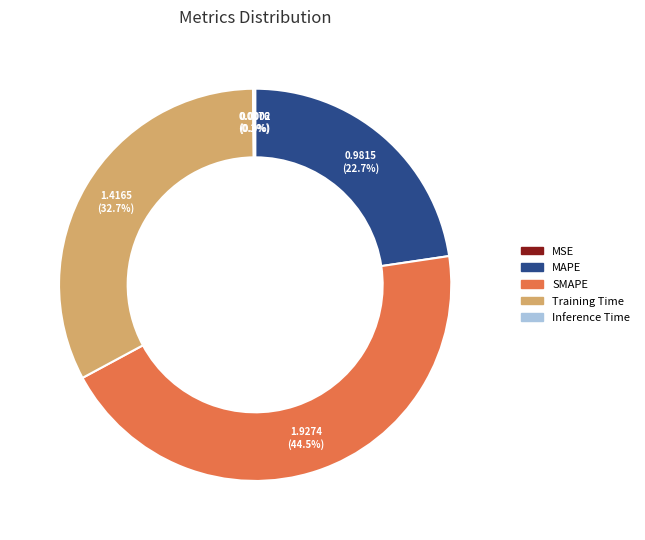

Which category has the biggest portion of the pie?

SMAPE